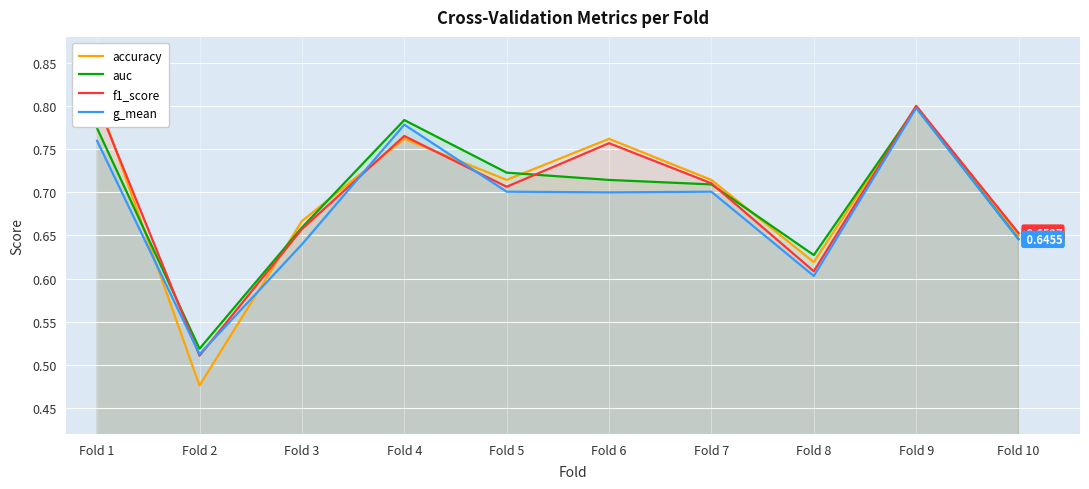

What is the value of the g_mean point at the 2nd from the left?

0.5